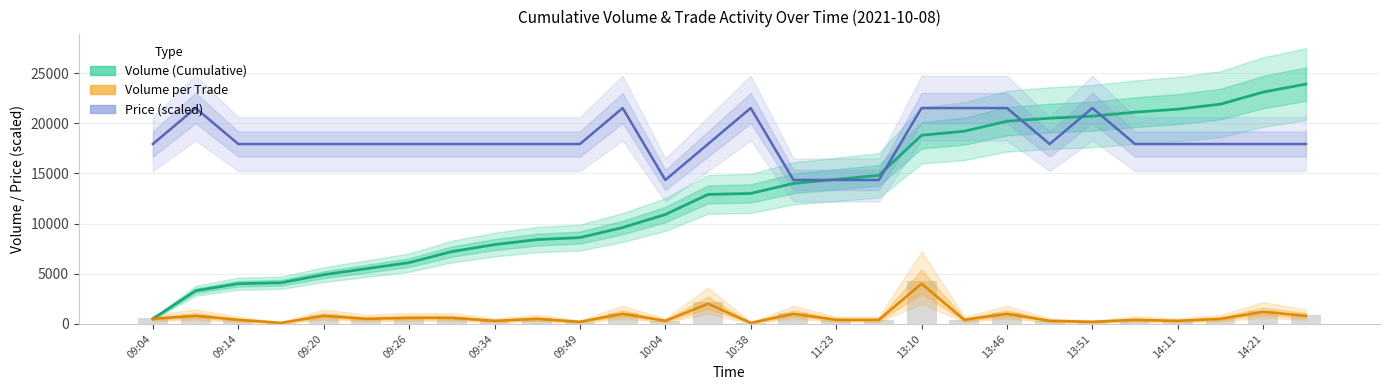

How many Price (scaled) values are between 17925 and 21510?

24